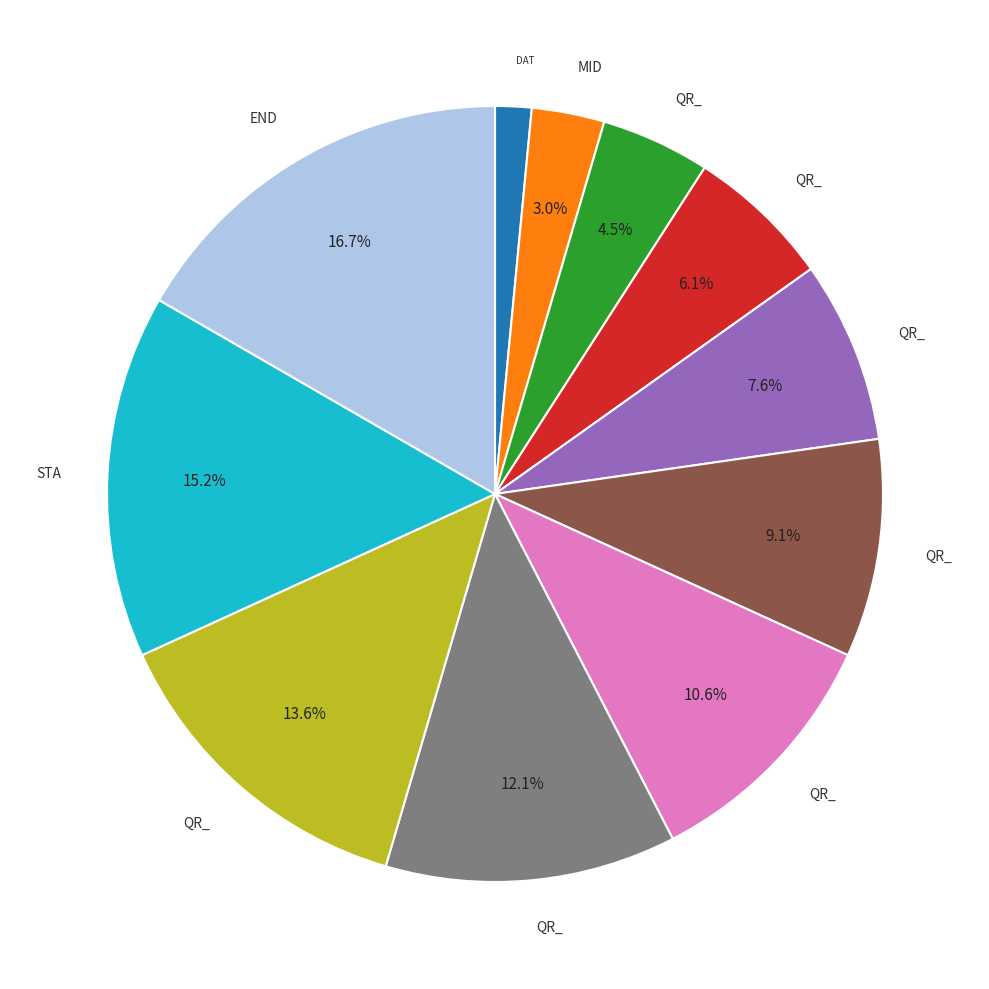

Does any single category account for the majority?

No